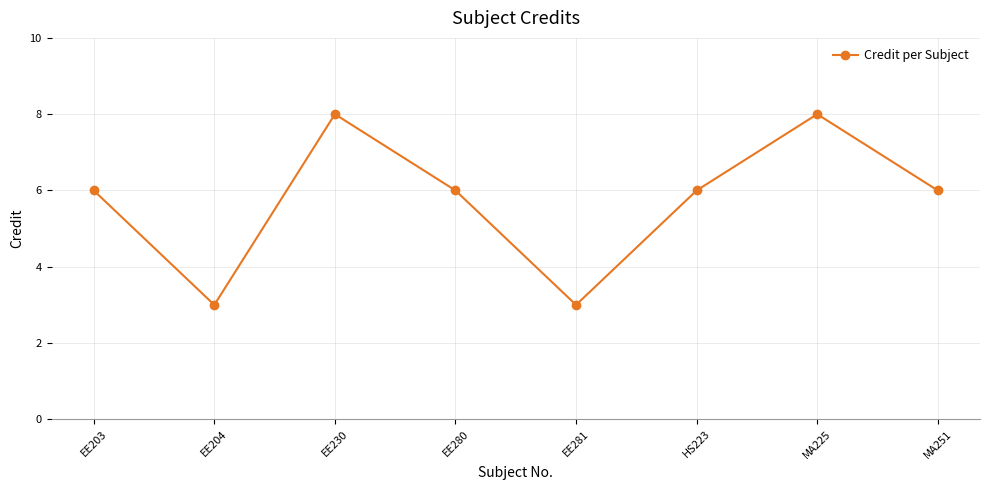

What is the label of the 6th point from the right?

EE230